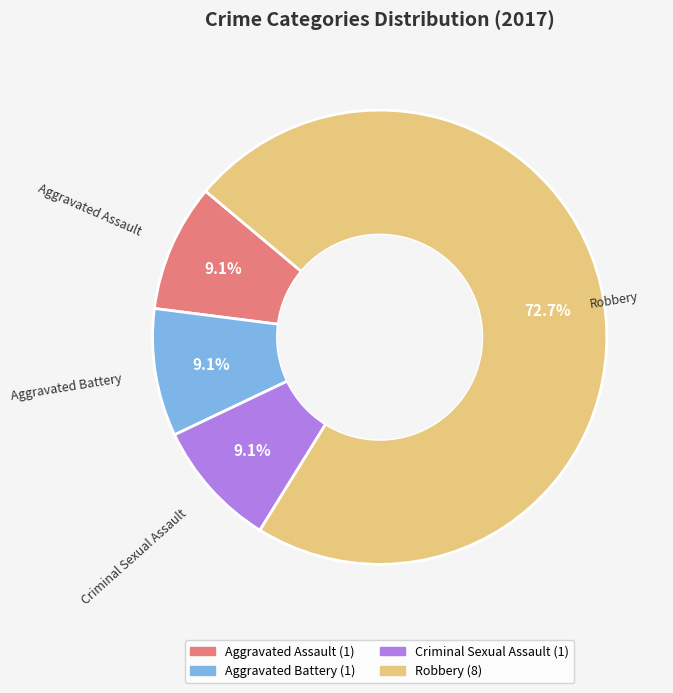

What percentage is the Criminal Sexual Assault slice, to the nearest percent?

9%